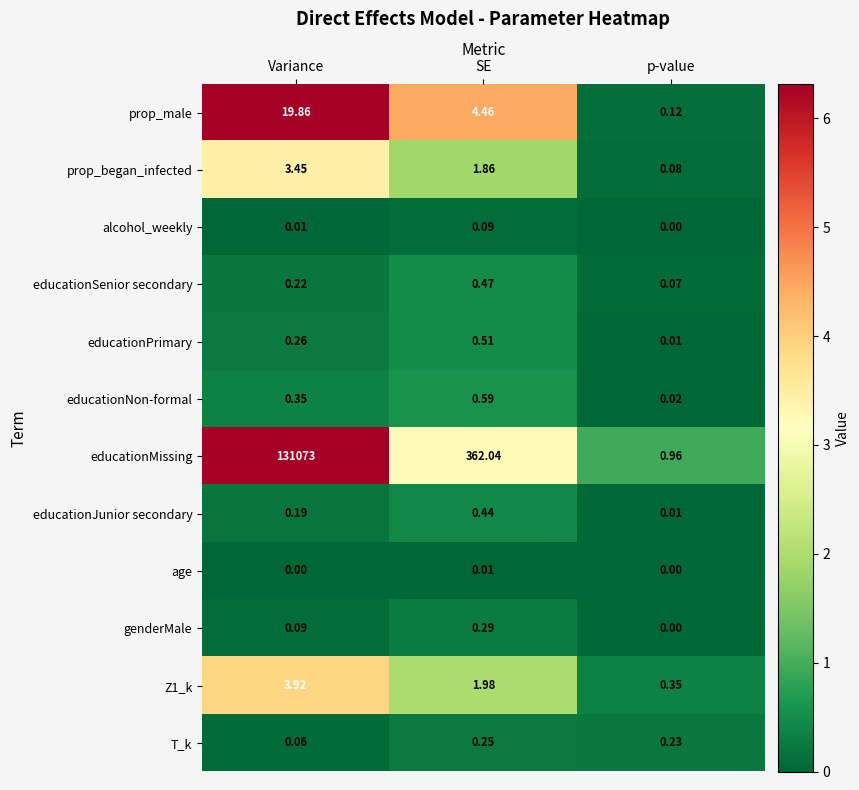

Which category has the highest value across all series?

Variance